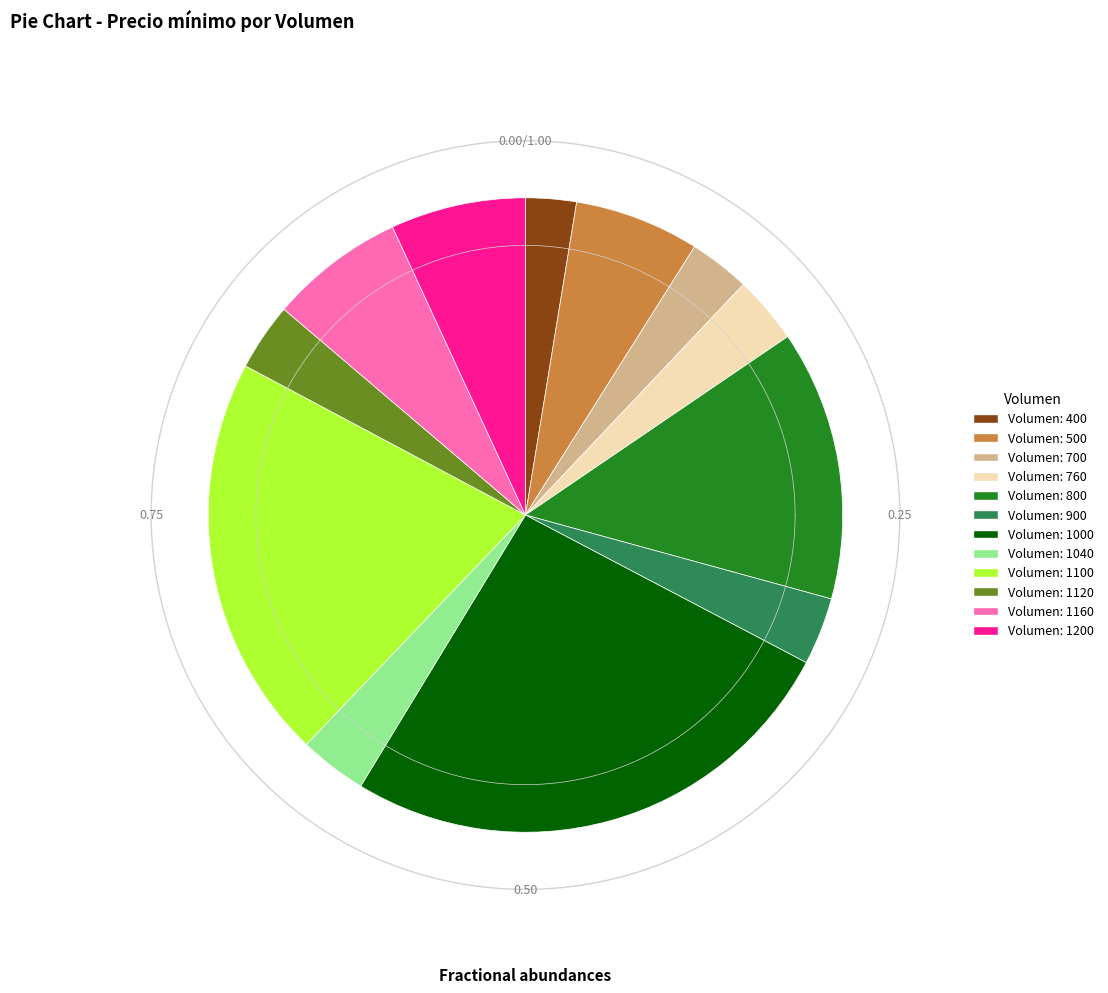

Which has a higher value, 800 or 1160?

800